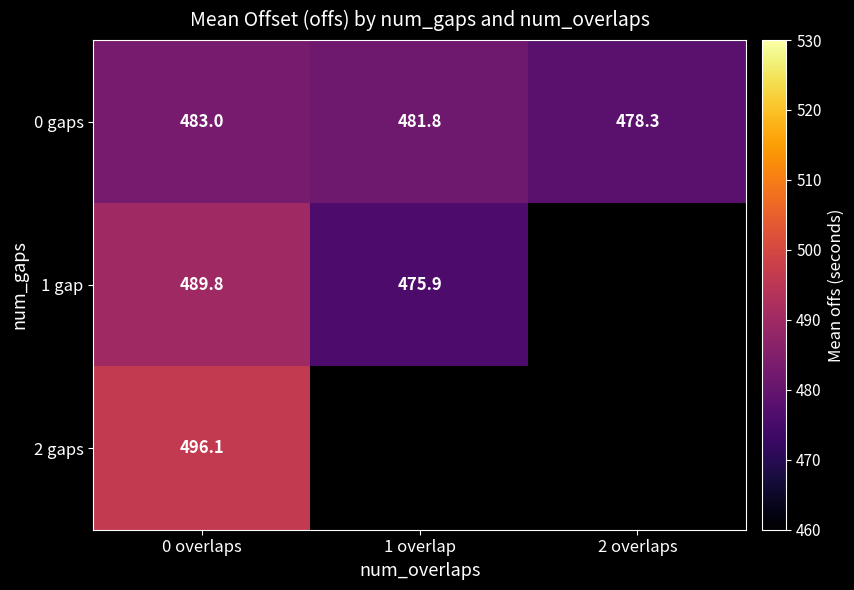

What is the maximum value shown in the chart?

496.1